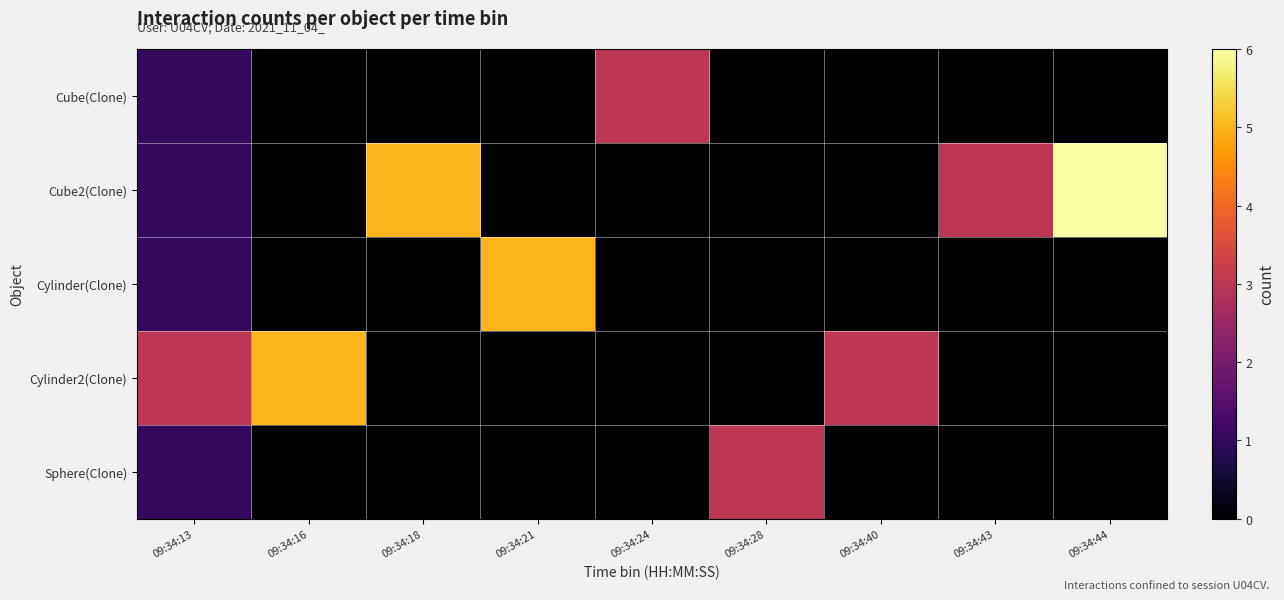

Reading right to left, transcribe all the data shown in this chart.

Cube(Clone): 09:34:44=0	09:34:43=0	09:34:40=0	09:34:28=0	09:34:24=3	09:34:21=0	09:34:18=0	09:34:16=0	09:34:13=1
Cube2(Clone): 09:34:44=6	09:34:43=3	09:34:40=0	09:34:28=0	09:34:24=0	09:34:21=0	09:34:18=5	09:34:16=0	09:34:13=1
Cylinder(Clone): 09:34:44=0	09:34:43=0	09:34:40=0	09:34:28=0	09:34:24=0	09:34:21=5	09:34:18=0	09:34:16=0	09:34:13=1
Cylinder2(Clone): 09:34:44=0	09:34:43=0	09:34:40=3	09:34:28=0	09:34:24=0	09:34:21=0	09:34:18=0	09:34:16=5	09:34:13=3
Sphere(Clone): 09:34:44=0	09:34:43=0	09:34:40=0	09:34:28=3	09:34:24=0	09:34:21=0	09:34:18=0	09:34:16=0	09:34:13=1